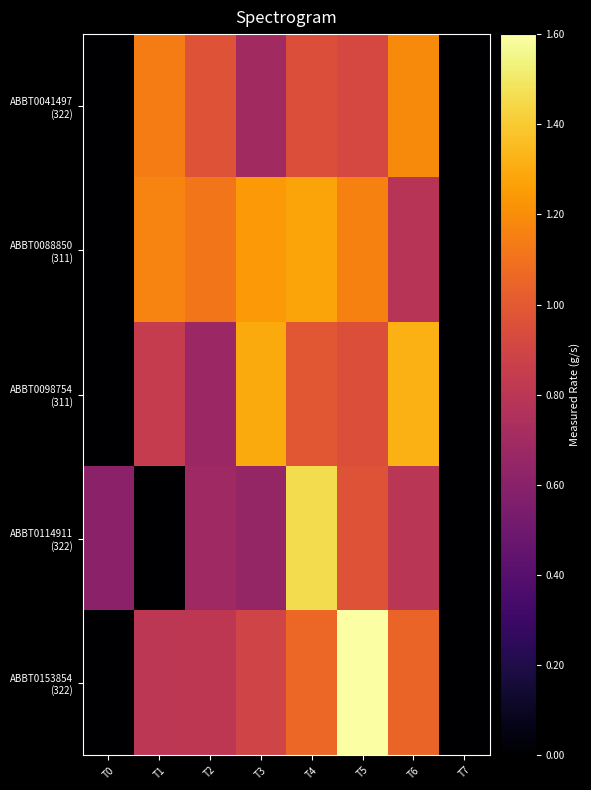

Which has a higher value, T5 or T4?

T4